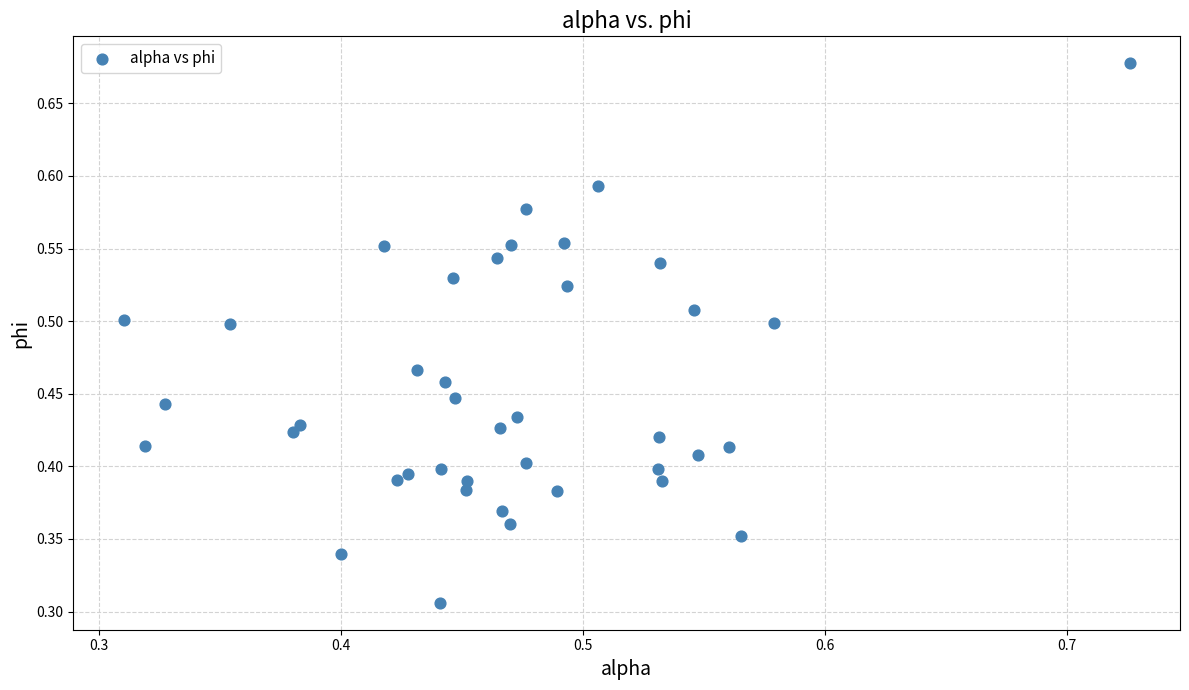

How many data points are displayed?

40